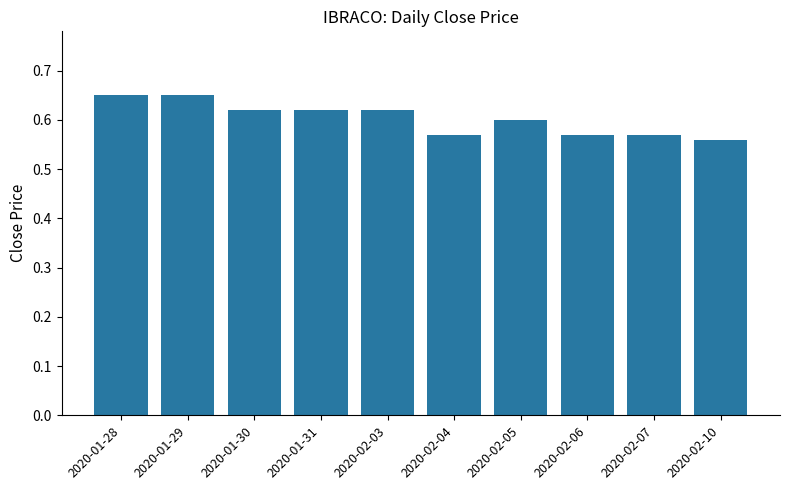

Which has a higher value, 2020-01-30 or 2020-01-29?

2020-01-29